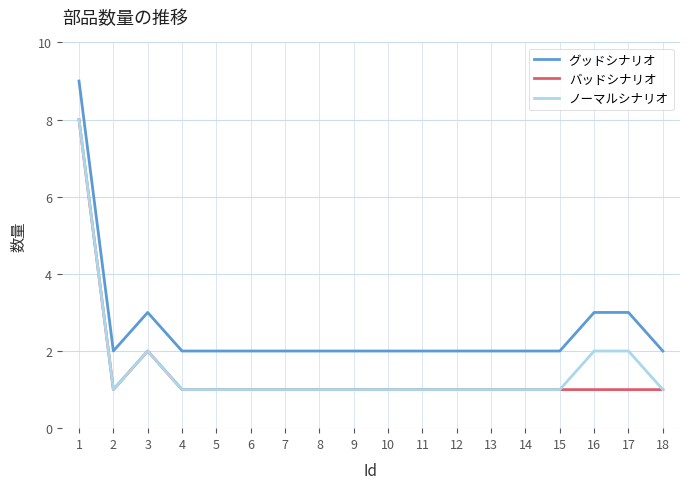

The グッドシナリオ series shows 2 at 10. True or false?

True